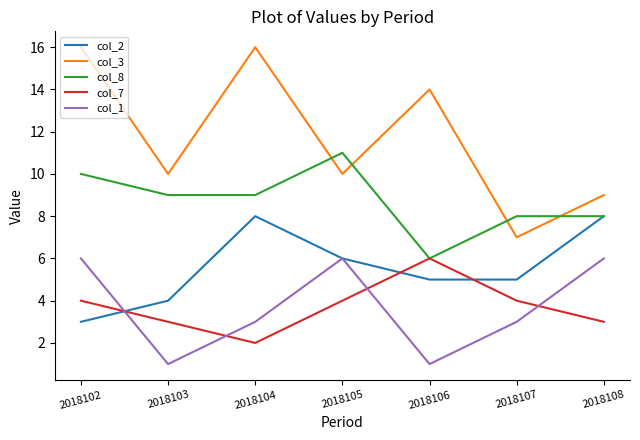

The col_7 series shows 3 at 2018103. True or false?

True